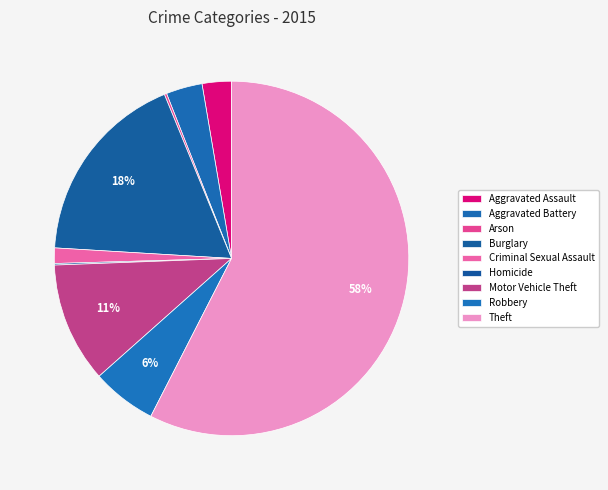

Approximately how many times larger is the value at Robbery compared to Burglary?

0.3